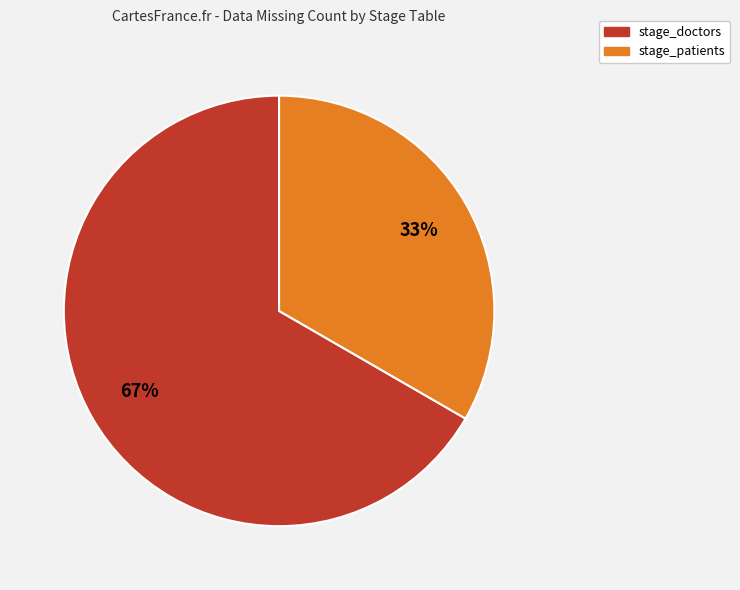

True or false: stage_doctors accounts for 52% of the total.

False